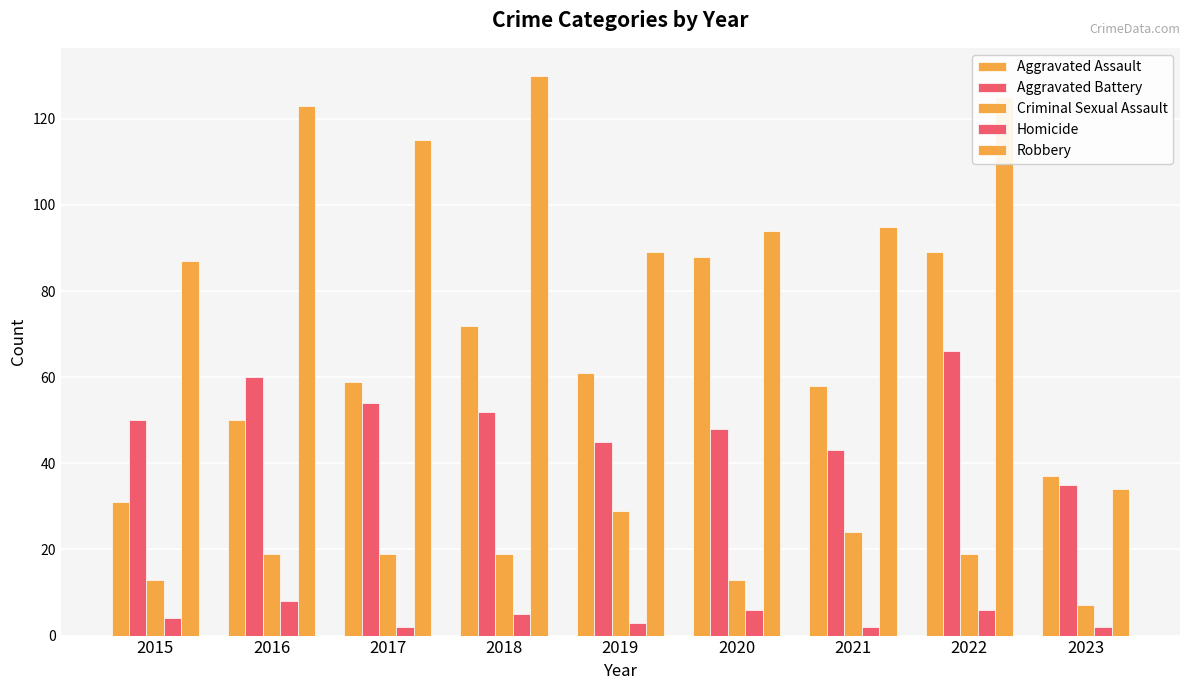

How many series are shown in this chart?

5